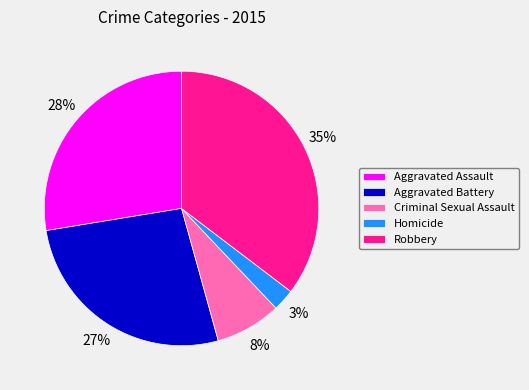

Between Homicide and Aggravated Battery, which is larger?

Aggravated Battery